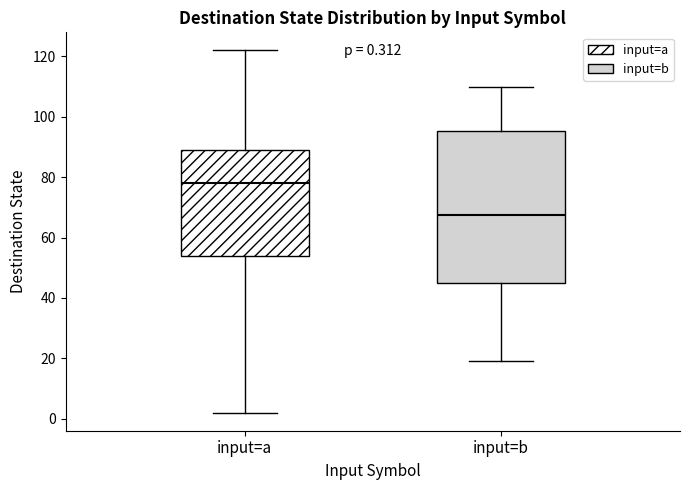

Which box has the highest median line?

input=a